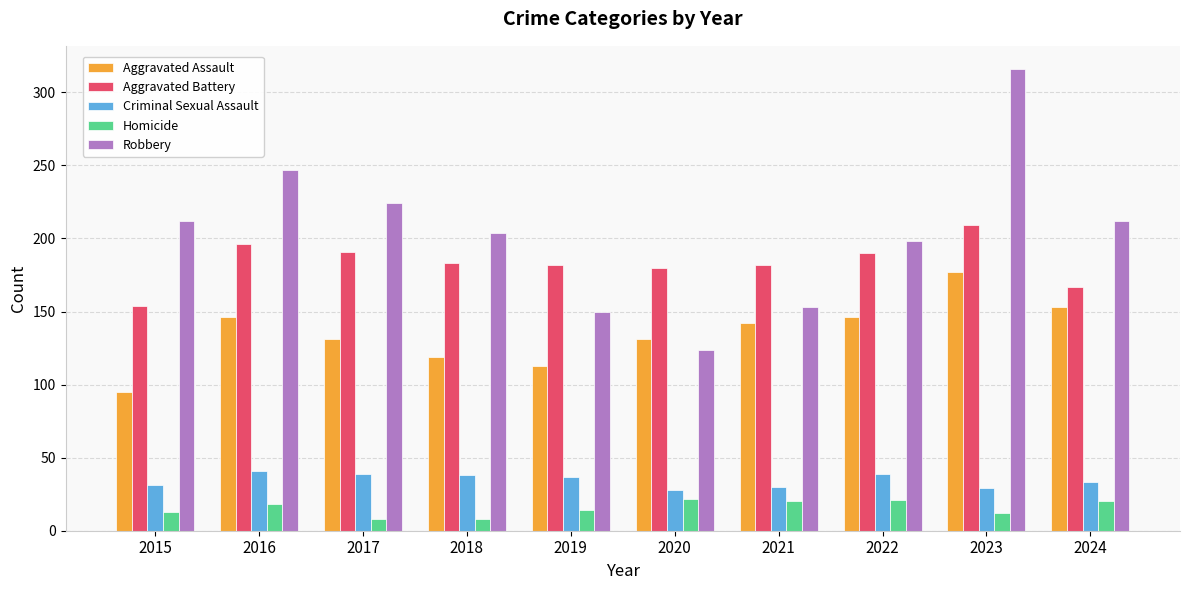

What is the value of the Criminal Sexual Assault bar at the 9th from the left?

29